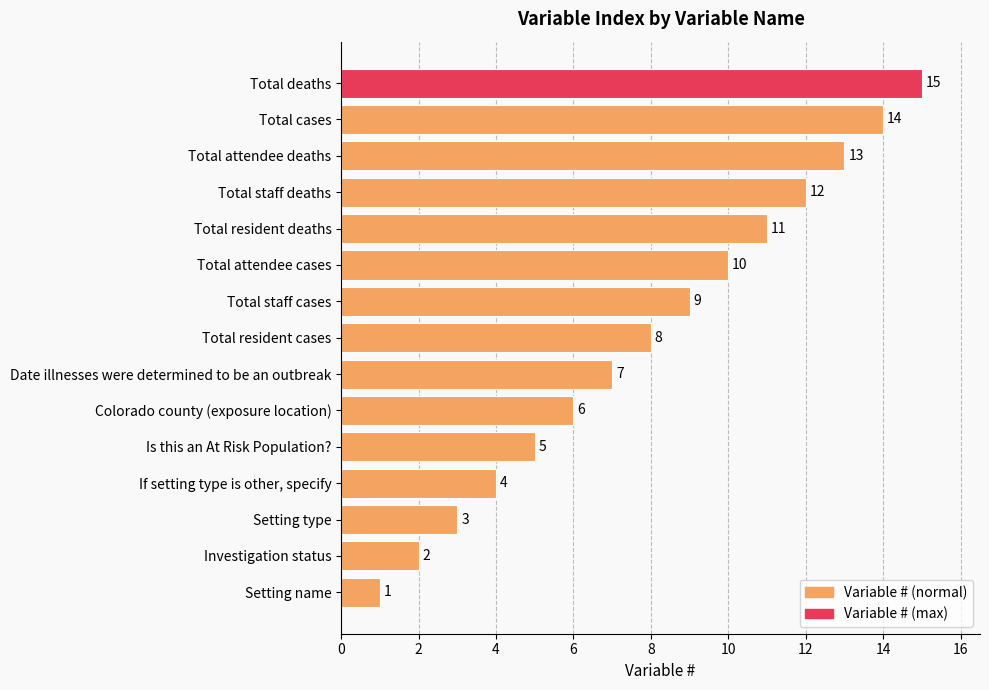

List the labels in order of value, largest first.

Total deaths, Total cases, Total attendee deaths, Total staff deaths, Total resident deaths, Total attendee cases, Total staff cases, Total resident cases, Date illnesses were determined to be an outbreak, Colorado county (exposure location), Is this an At Risk Population?, If setting type is other, specify, Setting type, Investigation status, Setting name